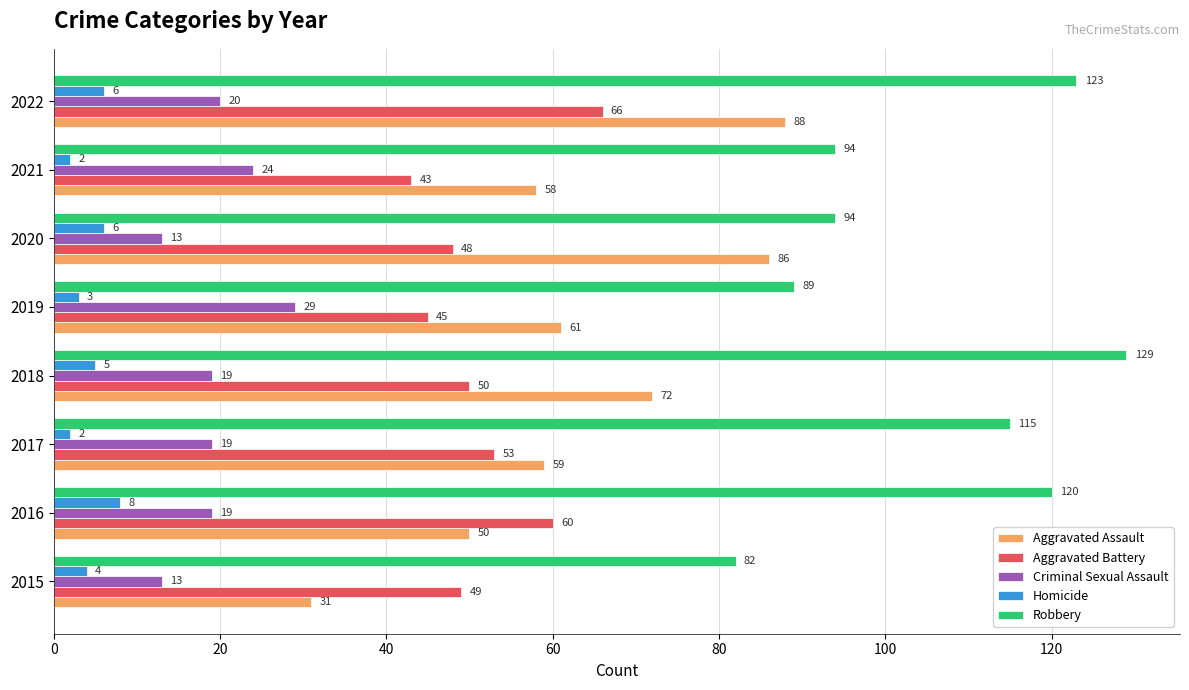

What are all the series names shown in the legend?

Aggravated Assault, Aggravated Battery, Criminal Sexual Assault, Homicide, Robbery